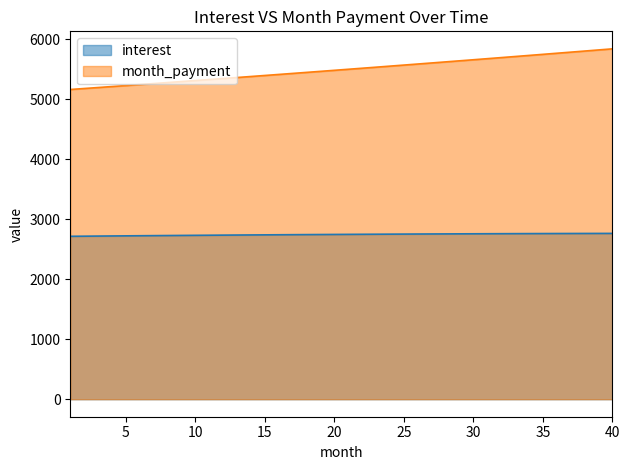

What is the value of the interest point at the 37th from the left?

2763.8